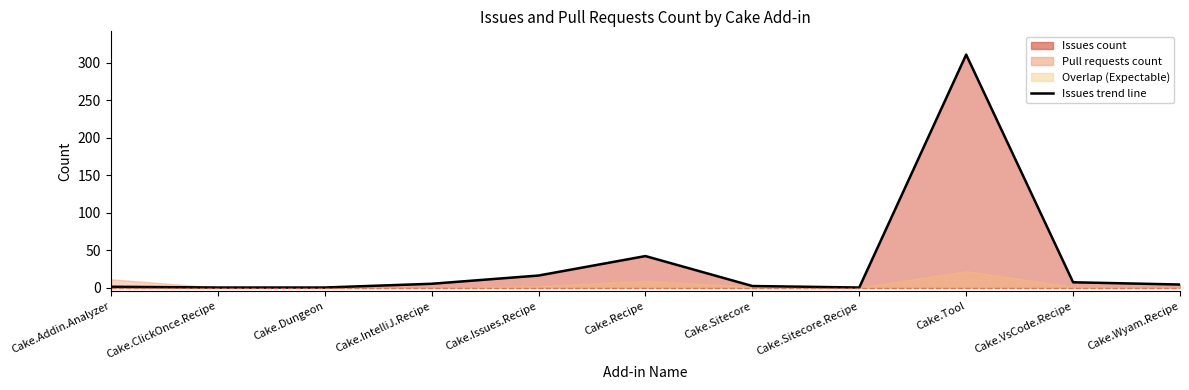

List the labels in order of value, smallest first.

Cake.ClickOnce.Recipe, Cake.Dungeon, Cake.Sitecore.Recipe, Cake.Addin.Analyzer, Cake.Sitecore, Cake.Wyam.Recipe, Cake.IntelliJ.Recipe, Cake.VsCode.Recipe, Cake.Issues.Recipe, Cake.Recipe, Cake.Tool